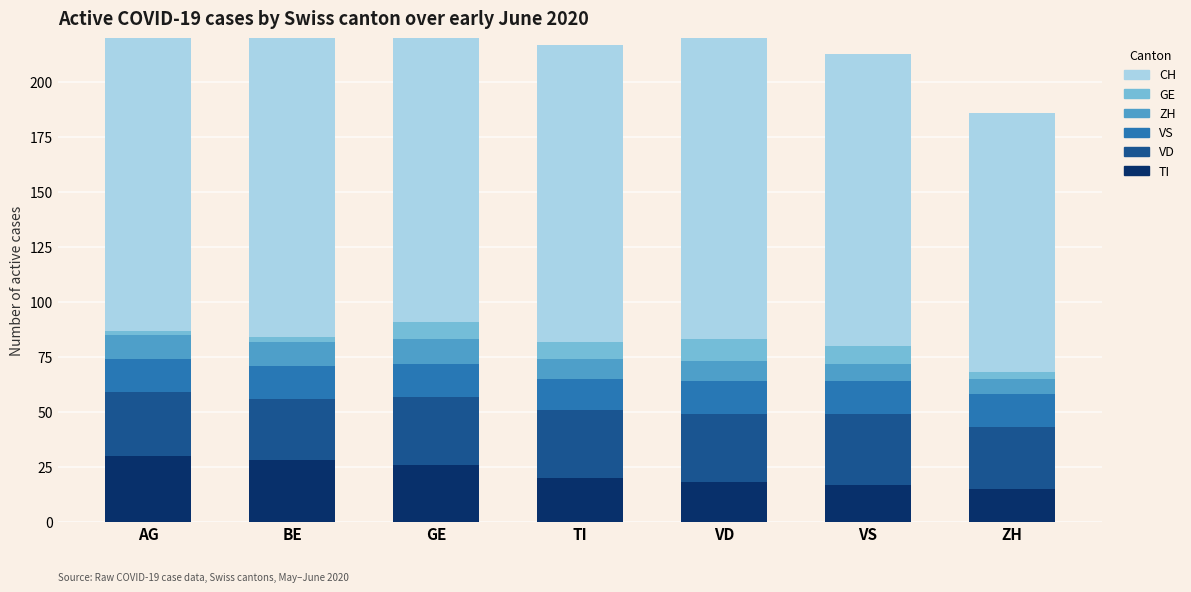

The GE series shows 3 at ZH. True or false?

True